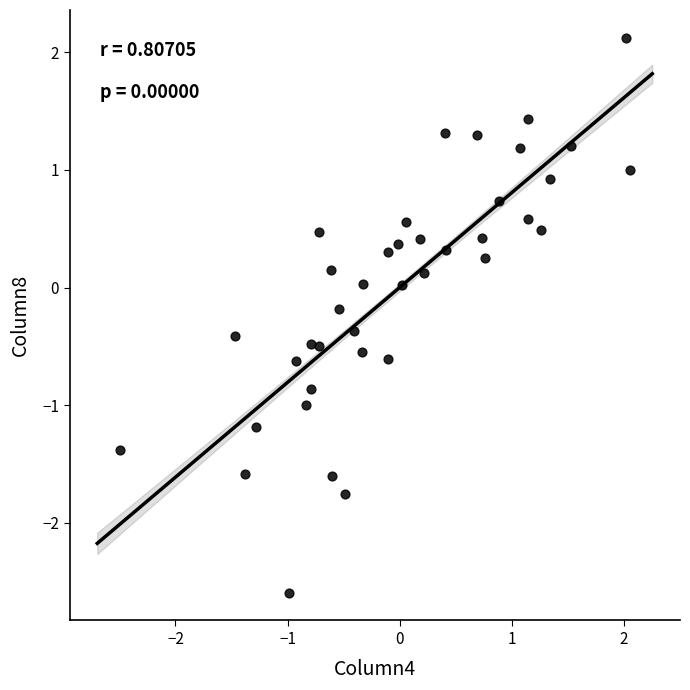

What is the range of Y values (max minus min)?

4.7